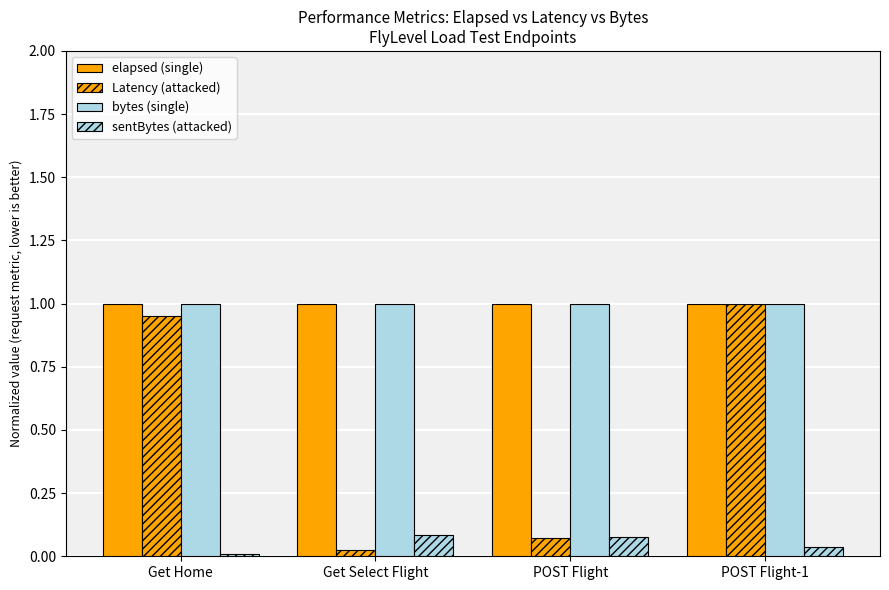

Where is elapsed (single) nearest to the value 1?

Get Home